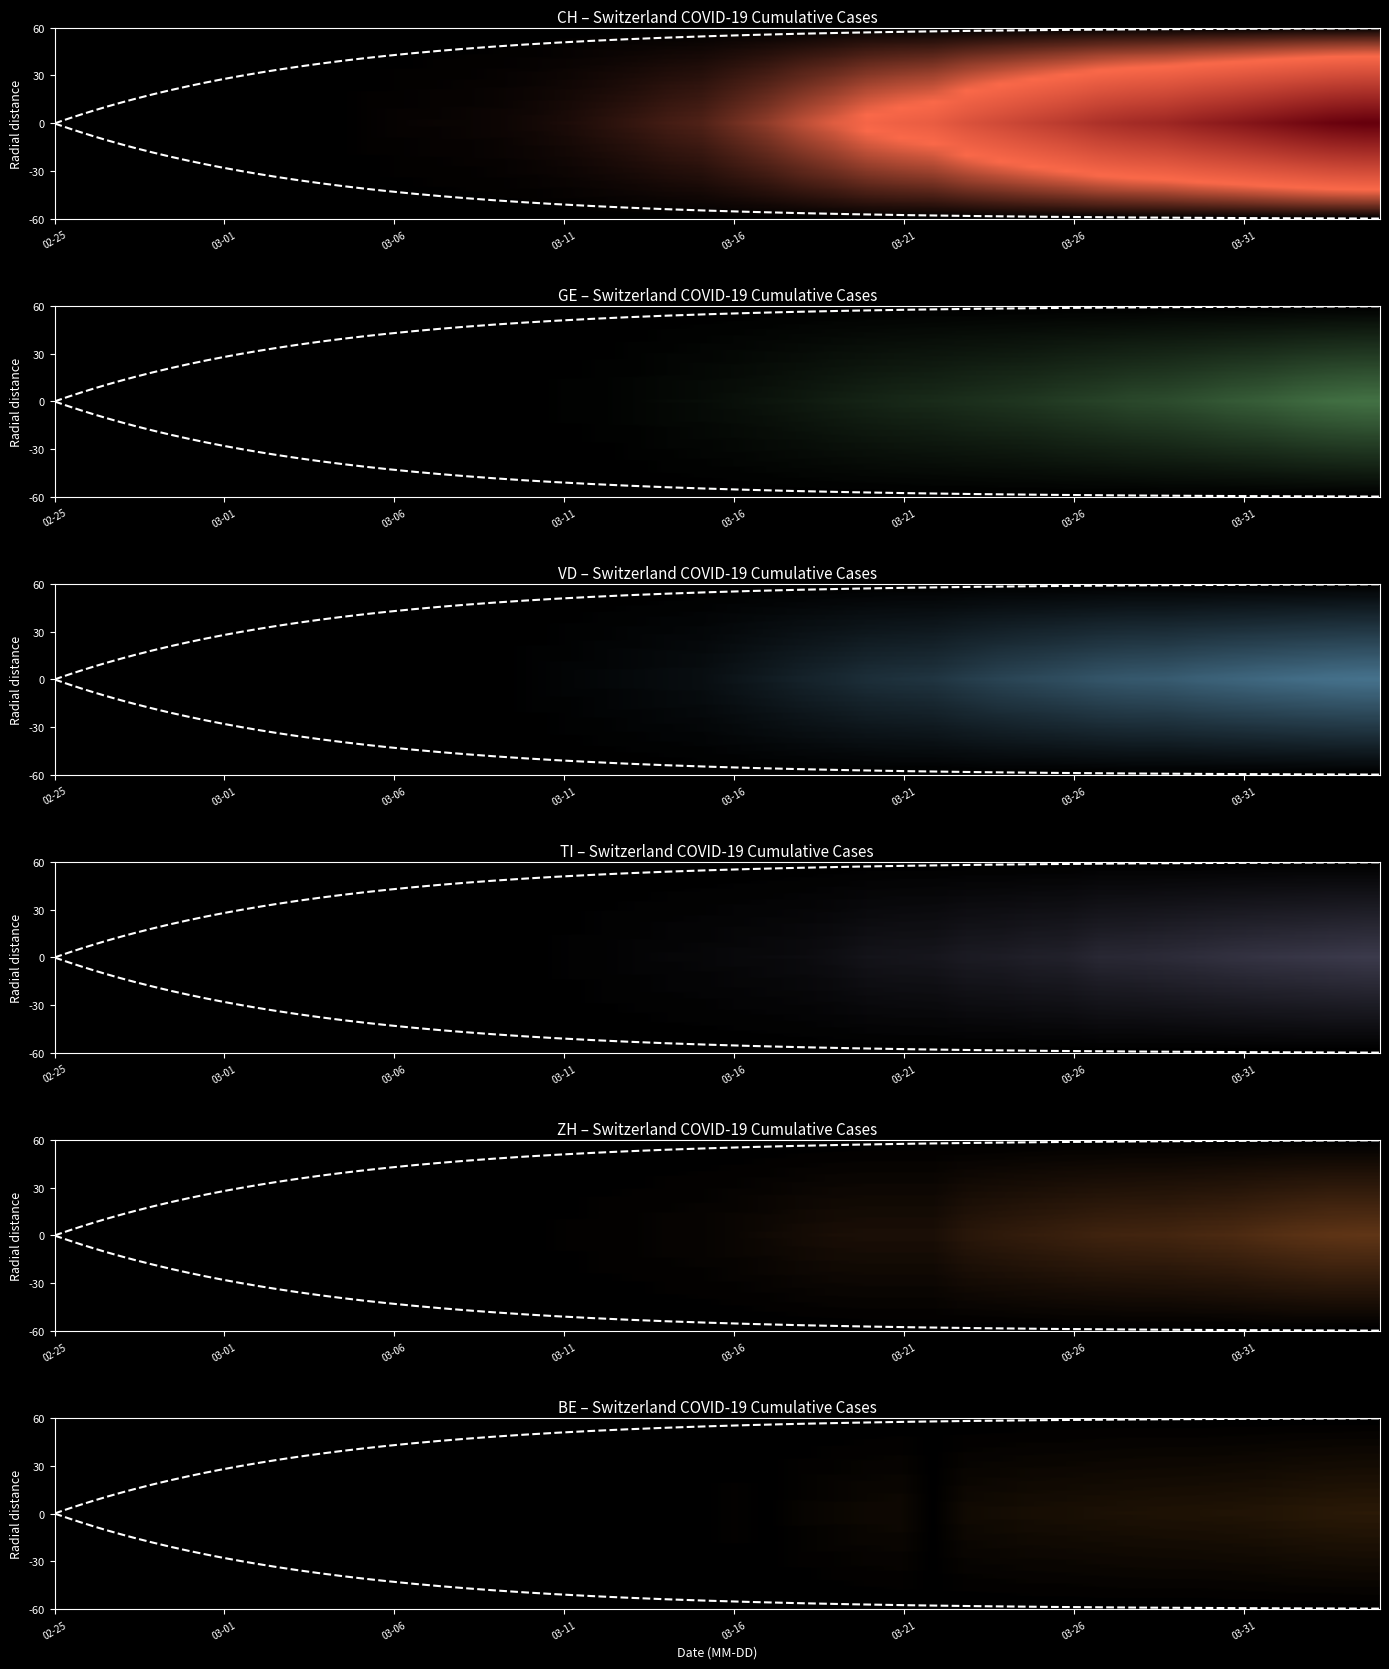

What is the greatest value displayed?

4378.8